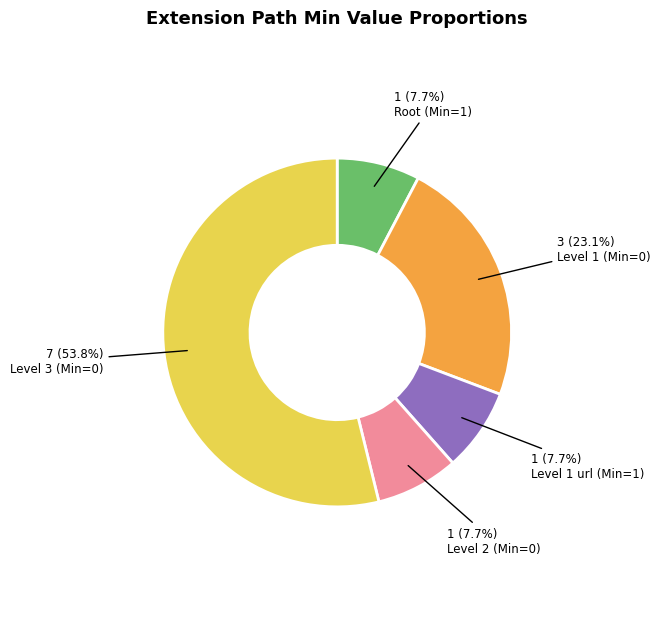

Is there a majority slice in this chart?

Yes